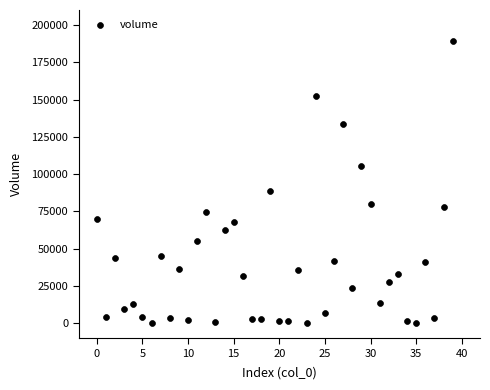

What Y value in the scatter plot is closest to 94502?

88650.8